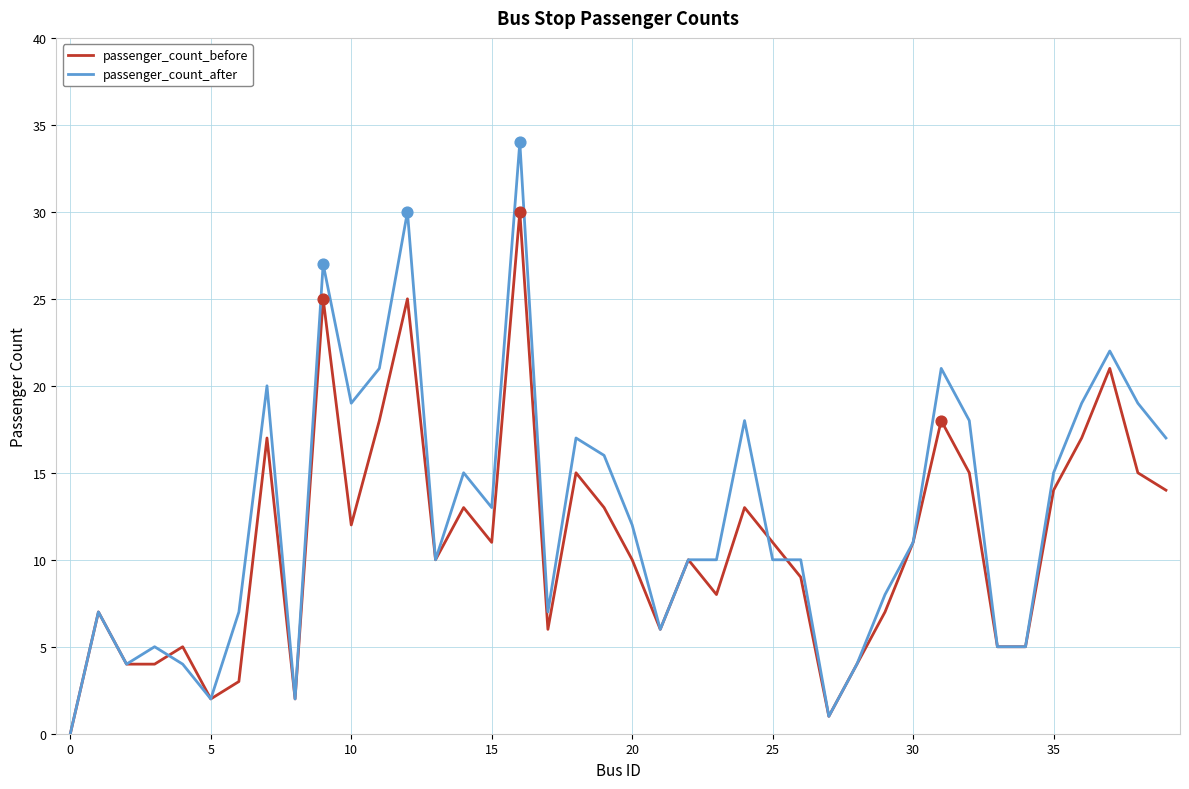

Which series has the widest spread of values?

passenger_count_after